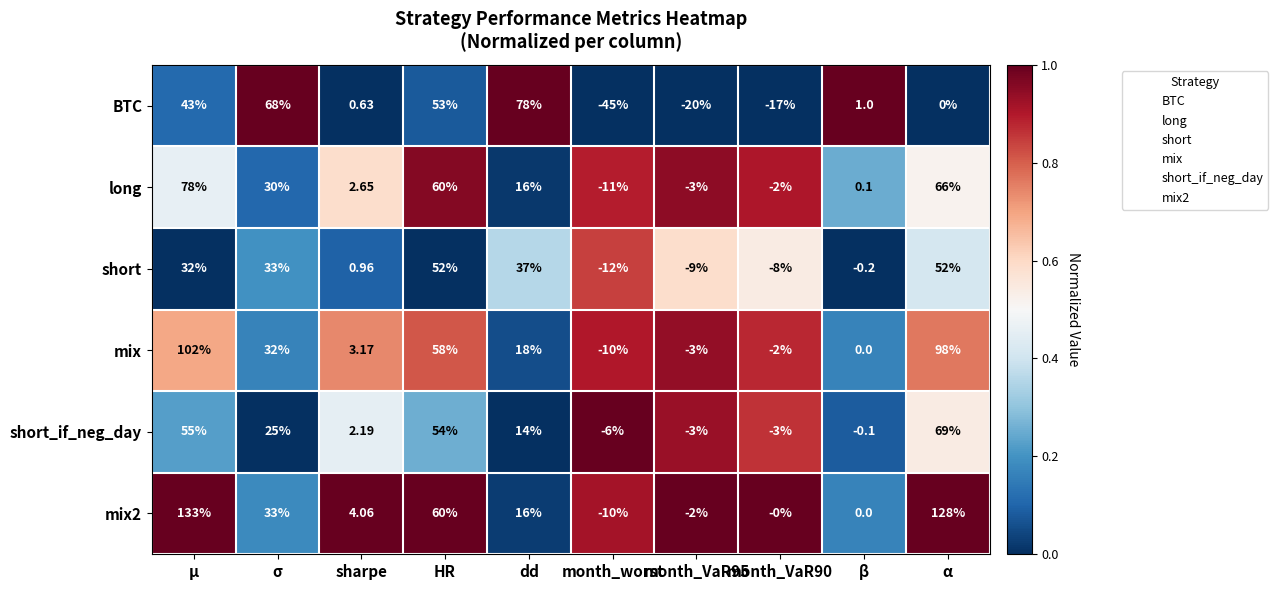

What is the total value across all series at β?

0.8